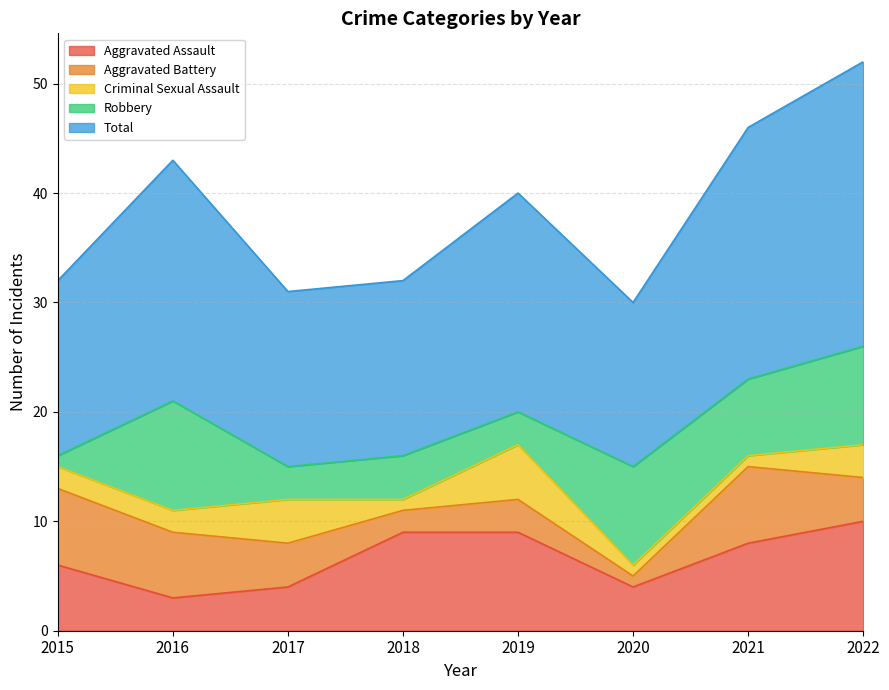

Reading left to right, list all the values displayed in this chart.

Aggravated Assault: 6	3	4	9	9	4	8	10
Aggravated Battery: 7	6	4	2	3	1	7	4
Criminal Sexual Assault: 2	2	4	1	5	1	1	3
Robbery: 1	10	3	4	3	9	7	9
Total: 16	22	16	16	20	15	23	26